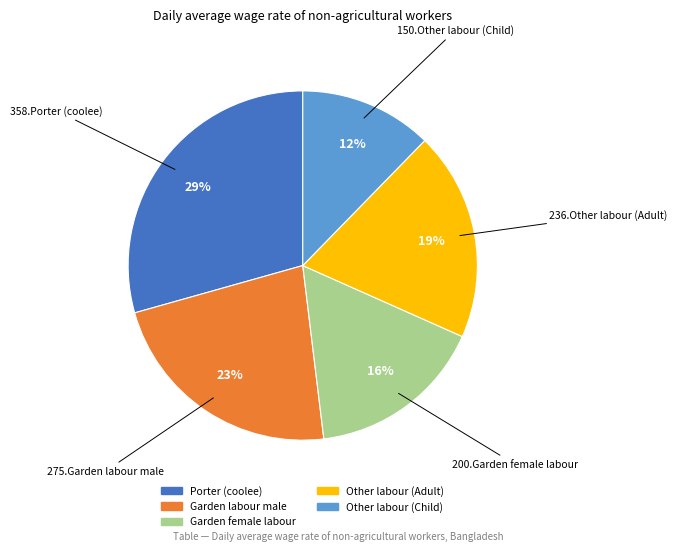

Combined, do Garden labour male and Porter (coolee) account for over 50%?

Yes